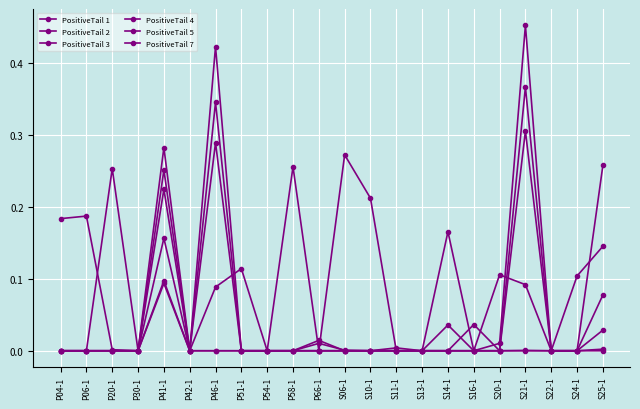

Does the chart have visible grid lines?

Yes